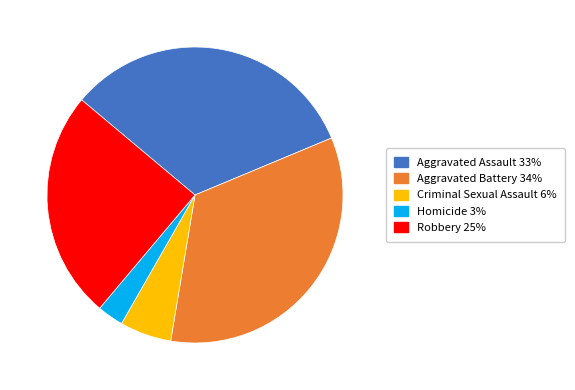

Does Homicide account for over 50% of the chart?

No